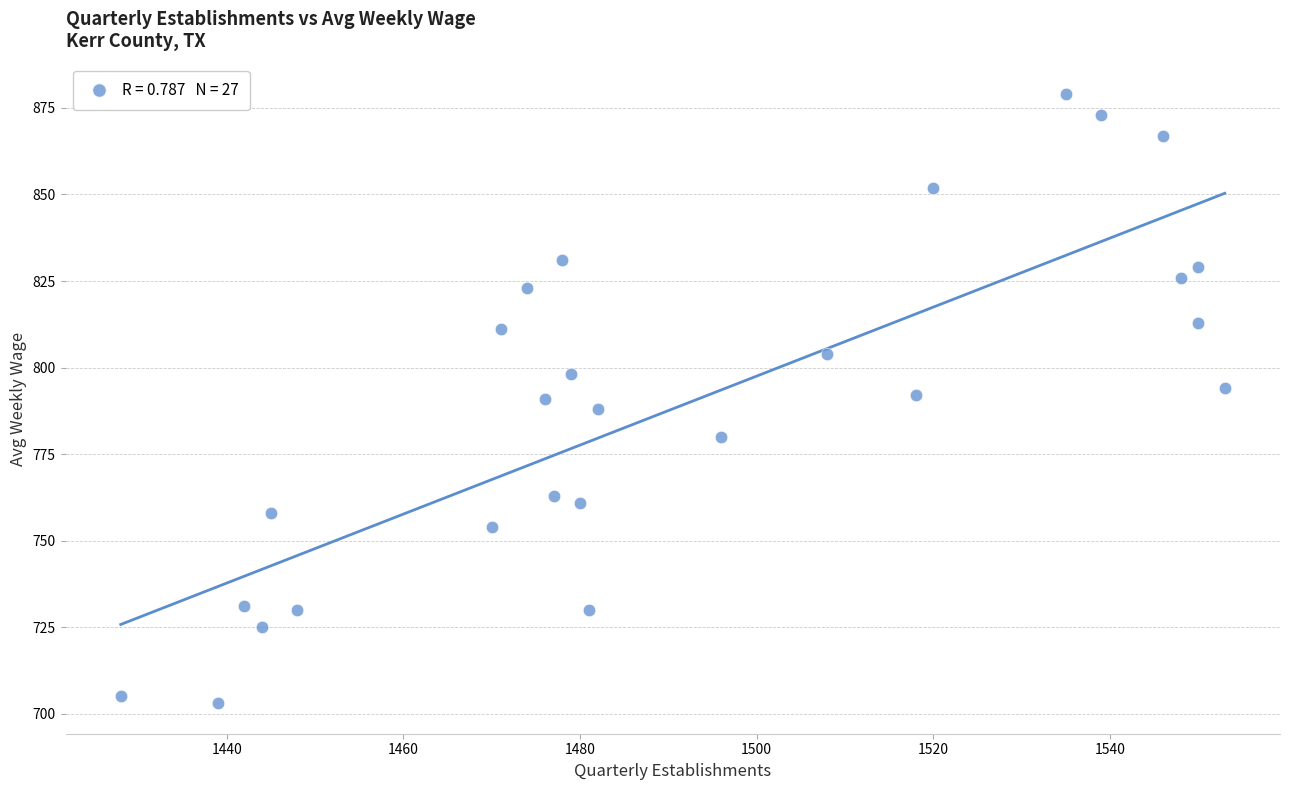

What is the range of Y values (max minus min)?

176